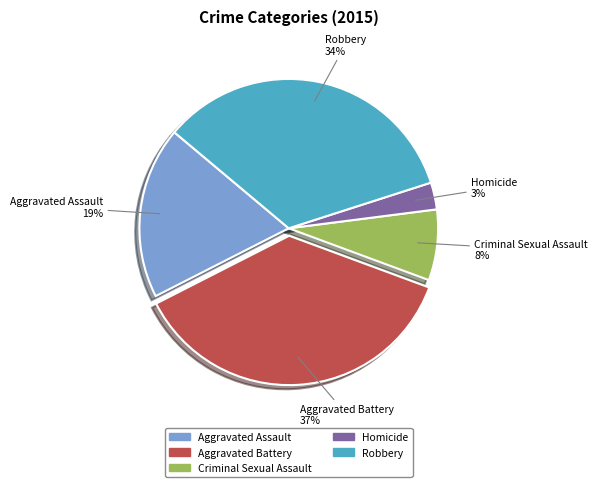

To the nearest percent, what percentage of the pie is Homicide?

3%